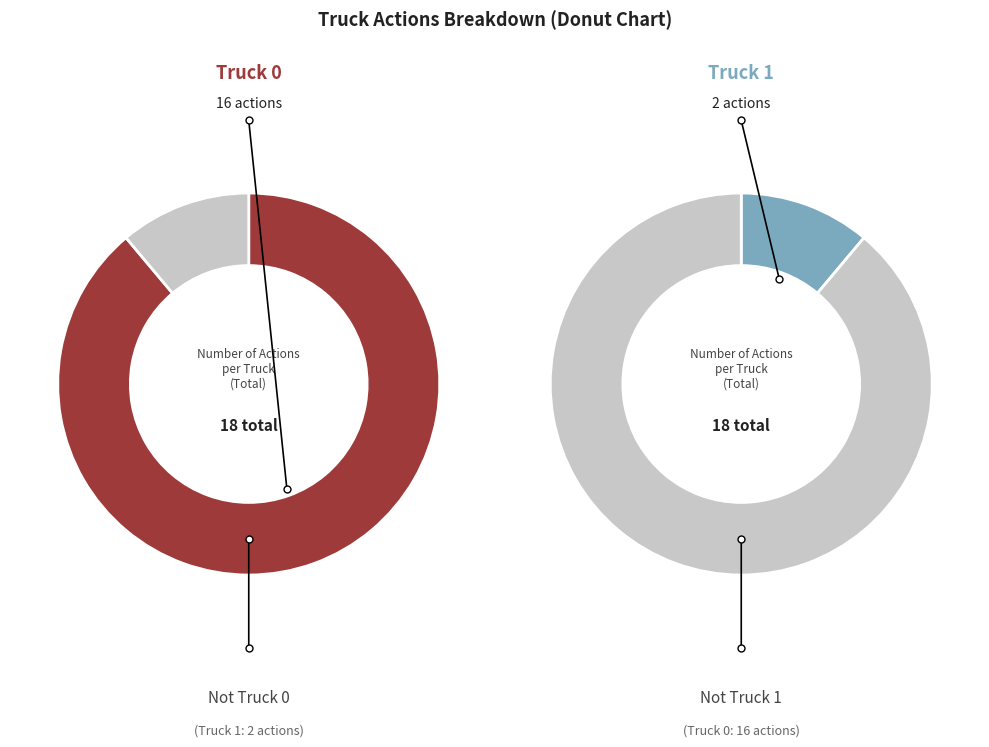

To the nearest percent, what is the difference between the largest and smallest slice percentages?

78%